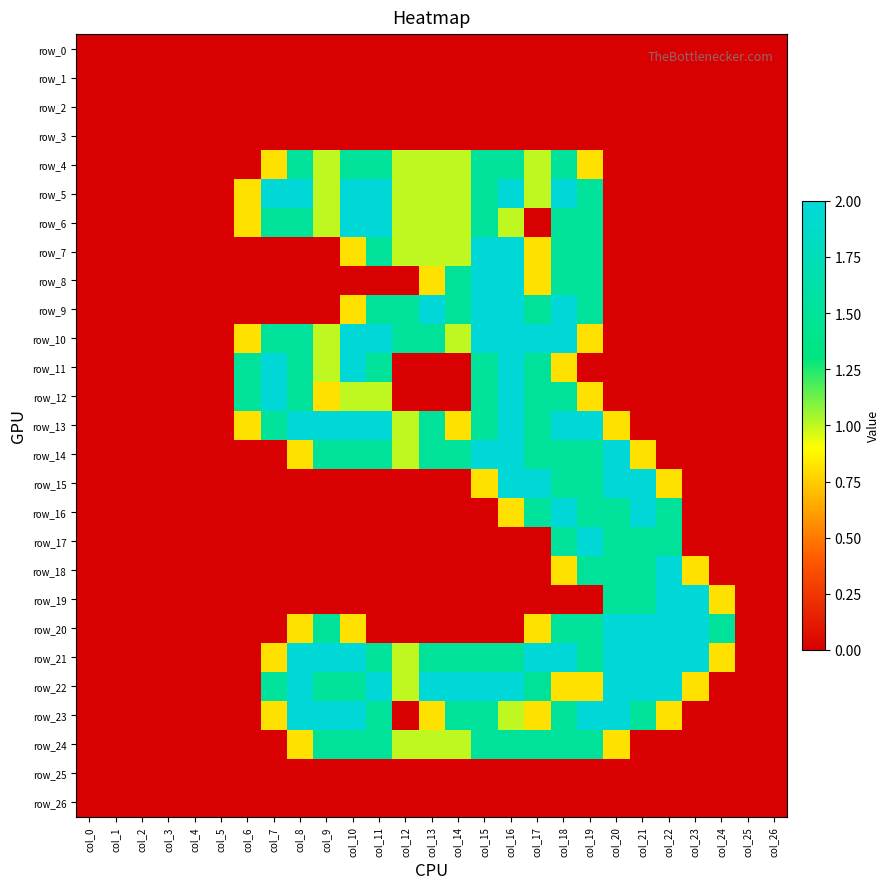

At which label does row_22 reach its minimum?

col_0